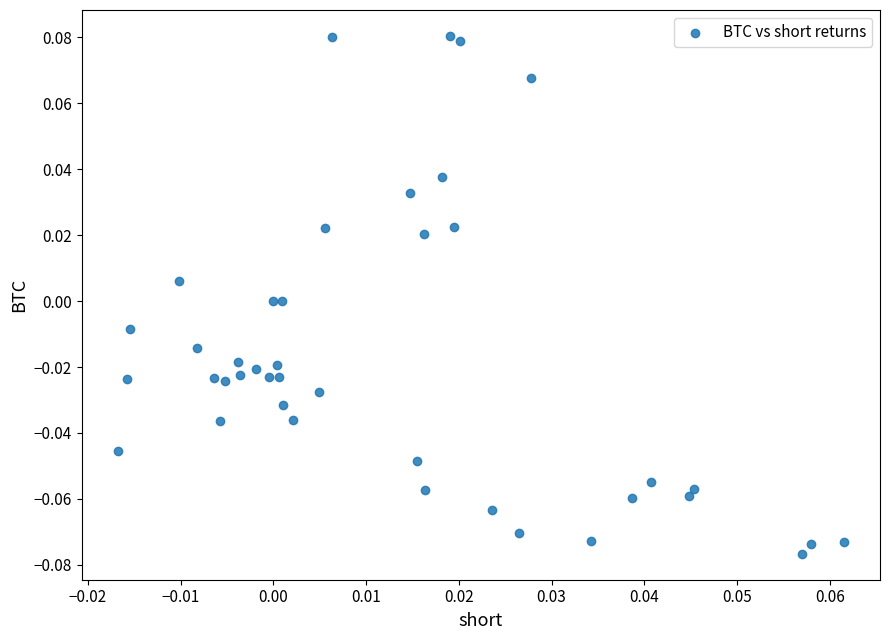

Count the number of points in this scatter plot.

40